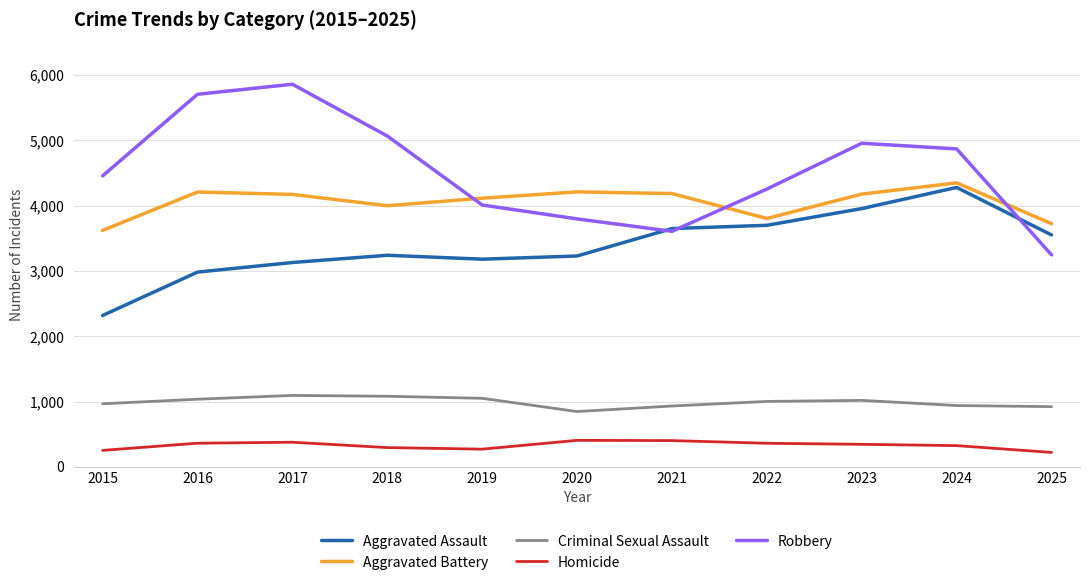

What are all the series names shown in the legend?

Aggravated Assault, Aggravated Battery, Criminal Sexual Assault, Homicide, Robbery